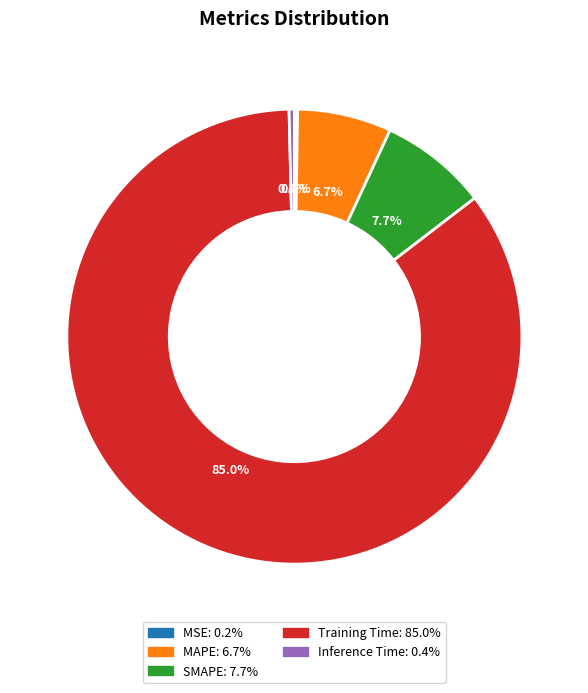

To the nearest percent, what portion does MAPE represent?

7%